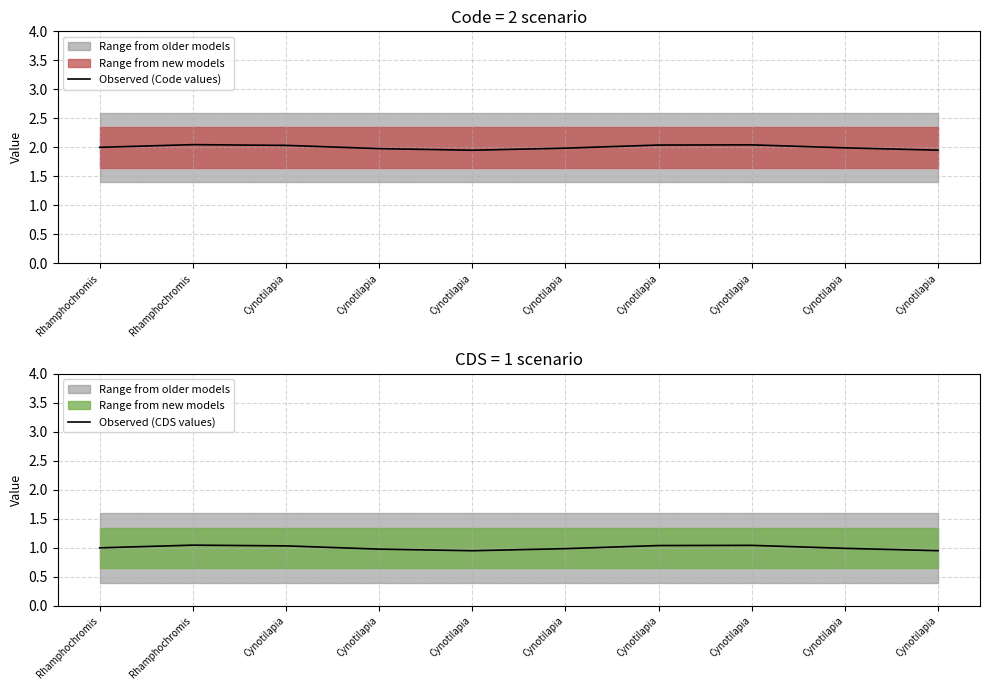

At which category does Observed (Code values) reach its first local valley?

Cynotilapia